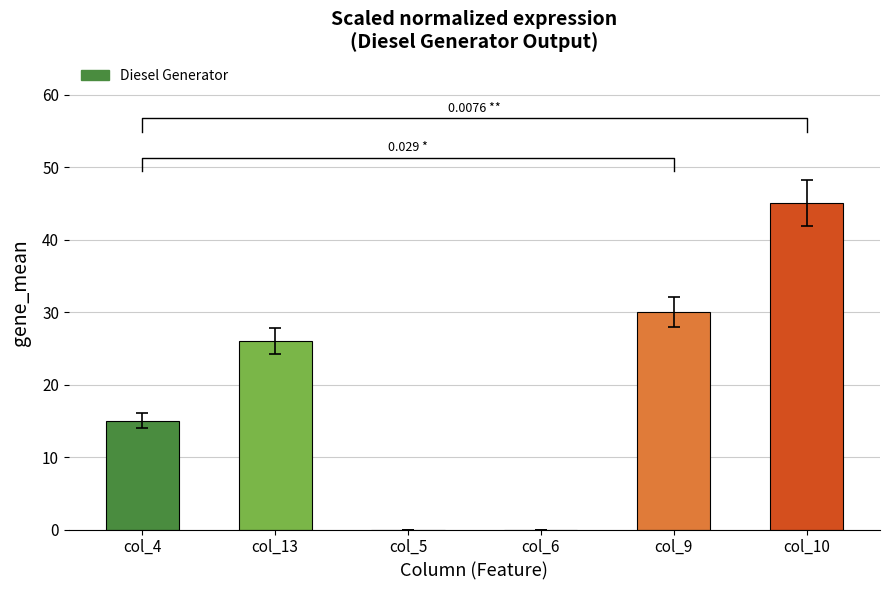

What is the difference between the maximum and minimum values?

45.0